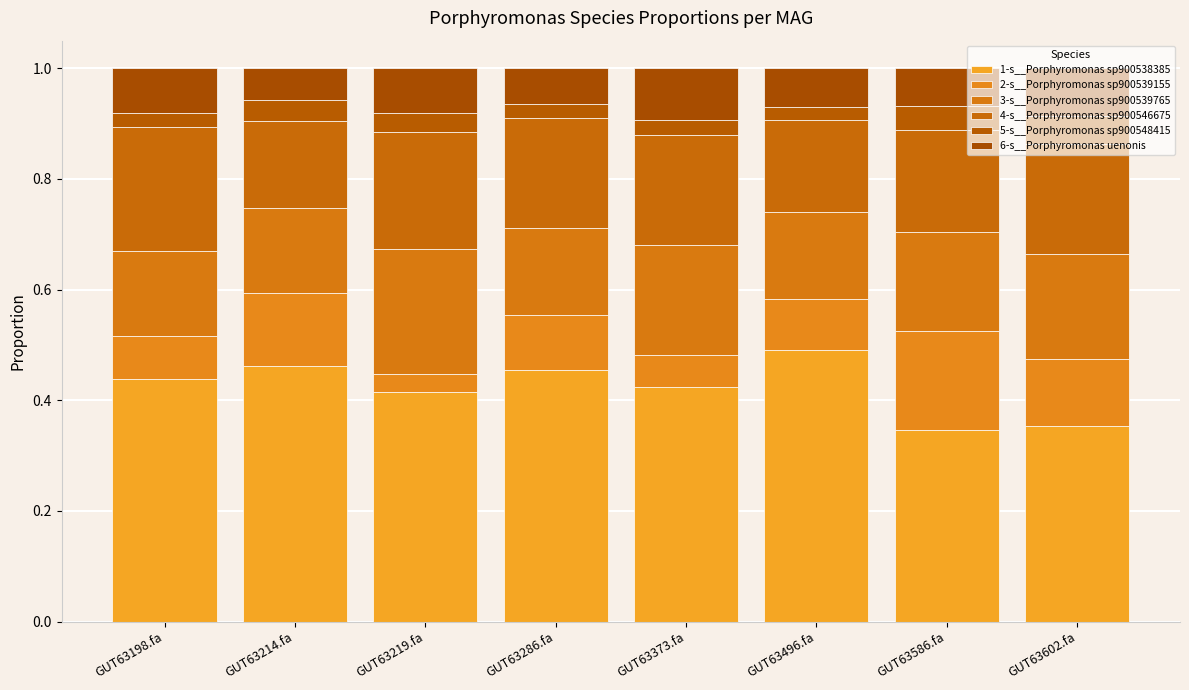

At how many categories does at least one series exceed 0?

8